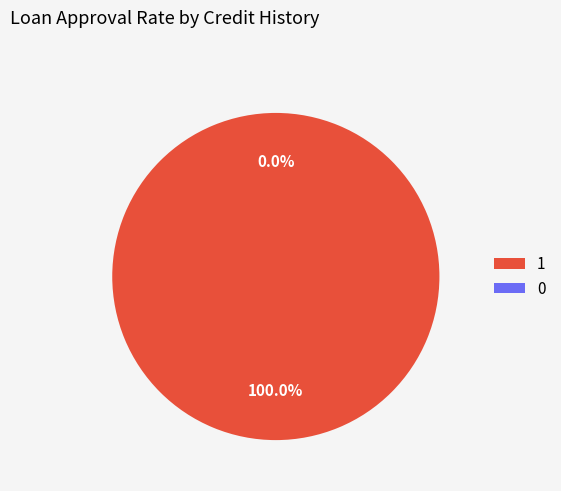

Is there any slice that represents more than half of the pie?

Yes